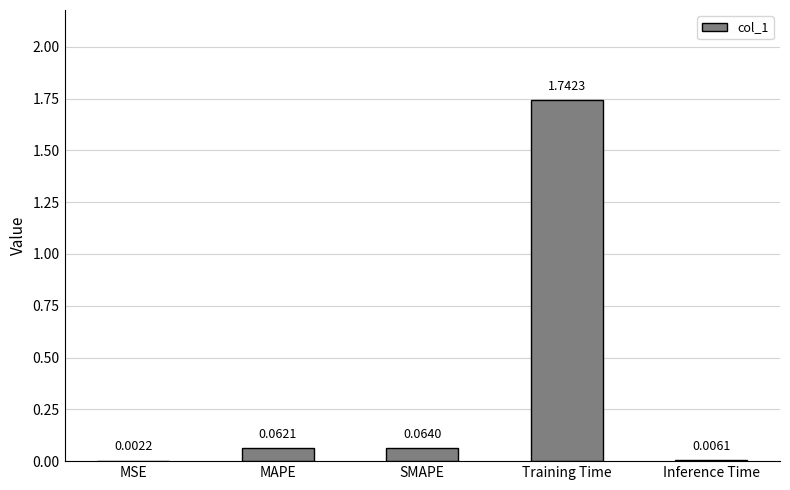

Are the bars horizontal?

No